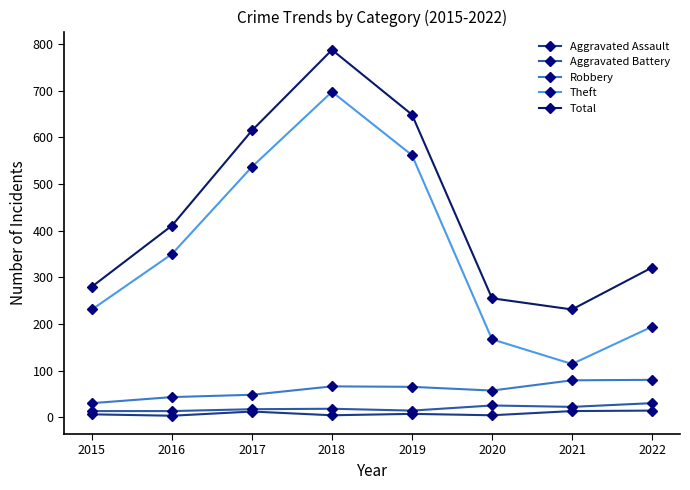

Which series has the largest range (max minus min)?

Theft